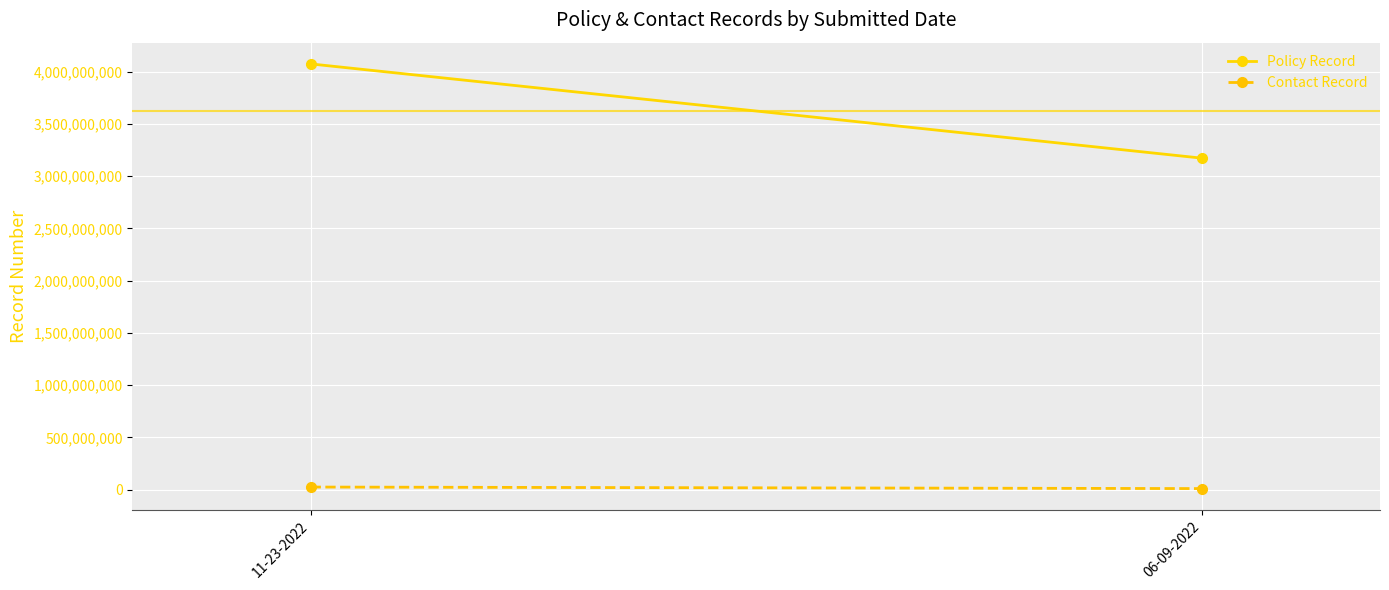

Is the value of Policy Record at 06-09-2022 greater than the value of Contact Record at 11-23-2022?

Yes